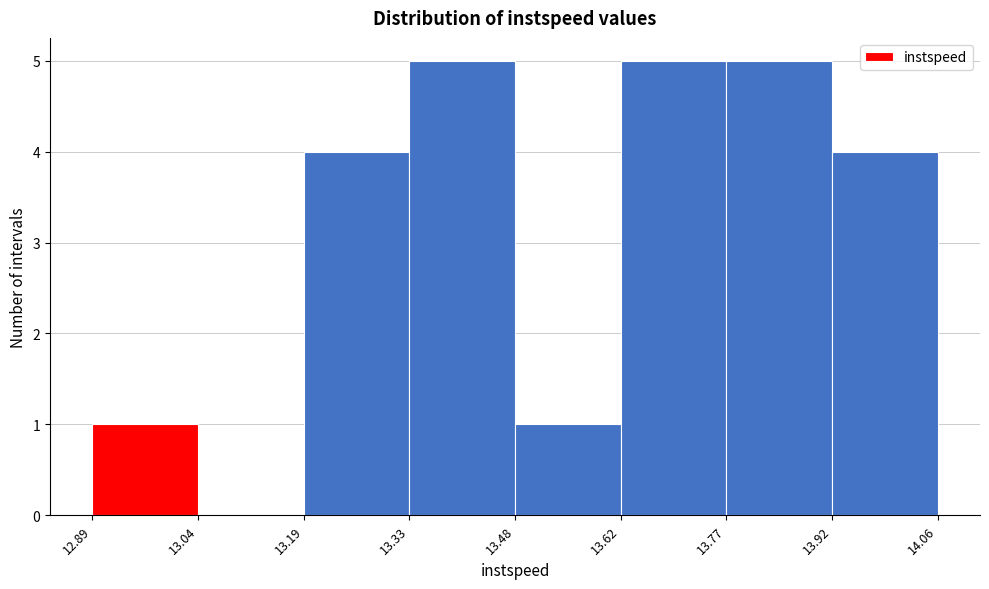

Reading left to right, list every bar in this chart as the range it spans on the x-axis followed by its height. The values are not printed on the chart, so give them approximately, as read against the axis.

12.89 to 13.04: 1
13.04 to 13.19: 0
13.19 to 13.33: 4
13.33 to 13.48: 5
13.48 to 13.62: 1
13.62 to 13.77: 5
13.77 to 13.92: 5
13.92 to 14.06: 4